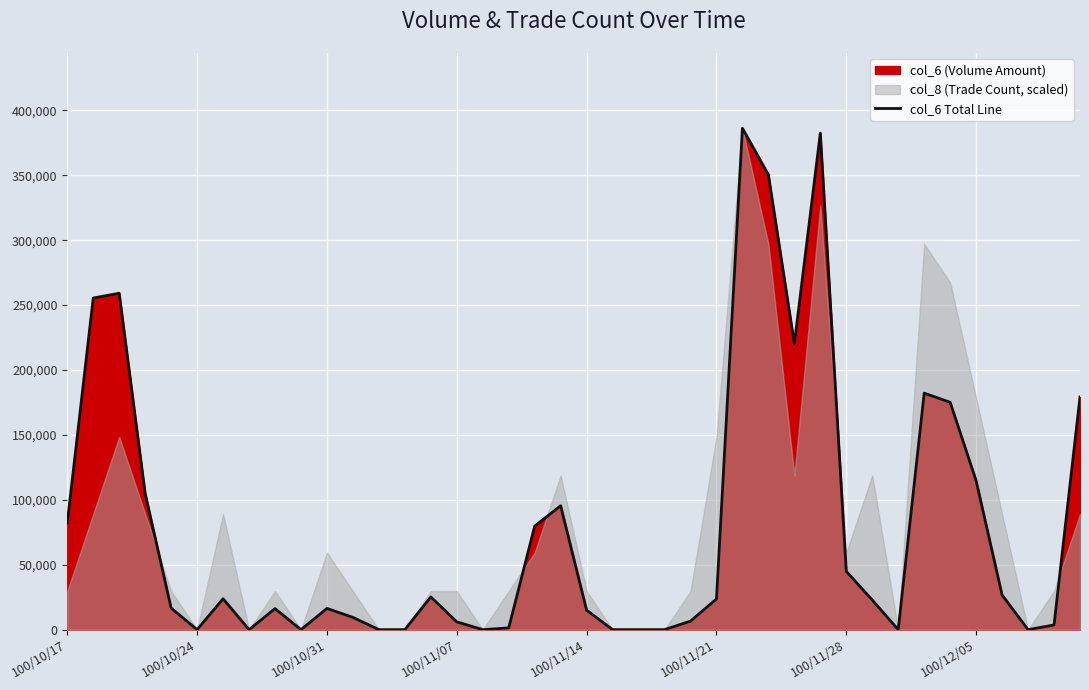

Where does the data first go above 22850?

100/10/17